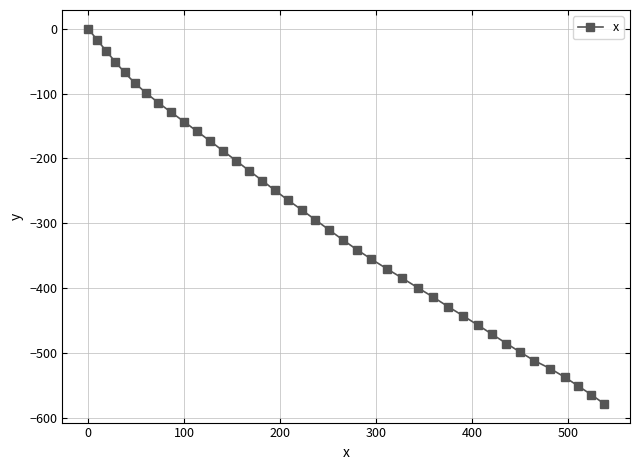

What is the minimum value shown in the chart?

-578.9